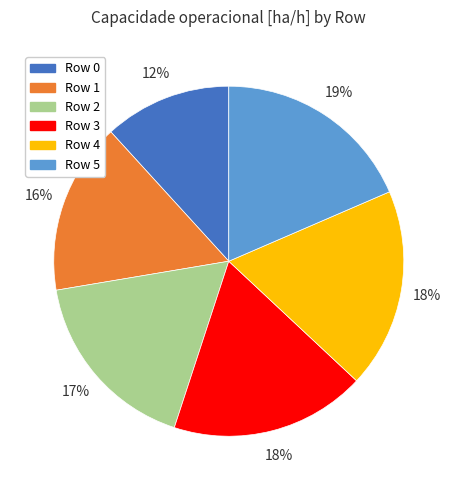

Do Row 5 and Row 4 together represent more than half of the pie?

No